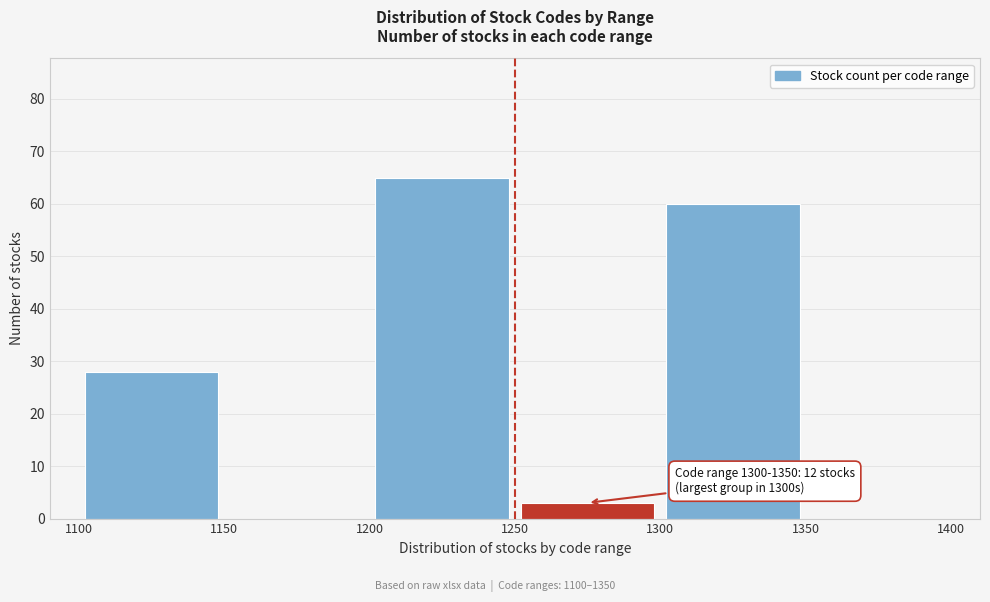

Over which range of the x-axis is the bar tallest?

1200 to 1250